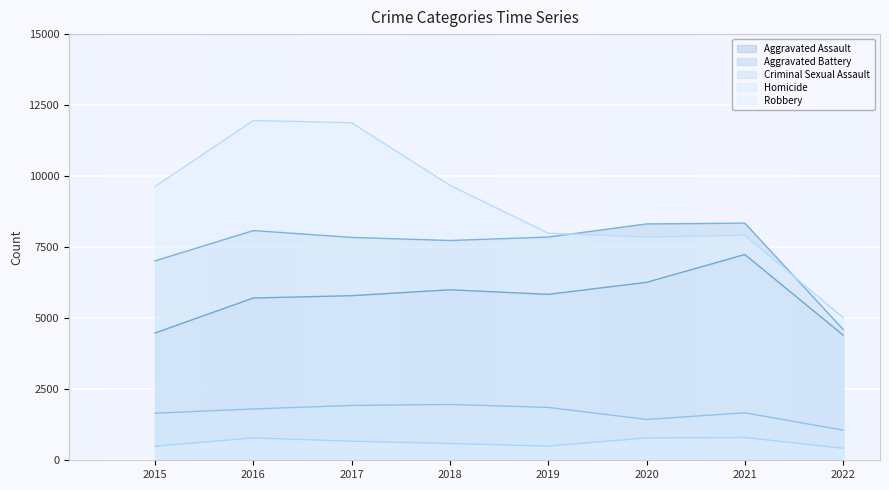

What is the value of the Homicide point at the 1st from the left?

496